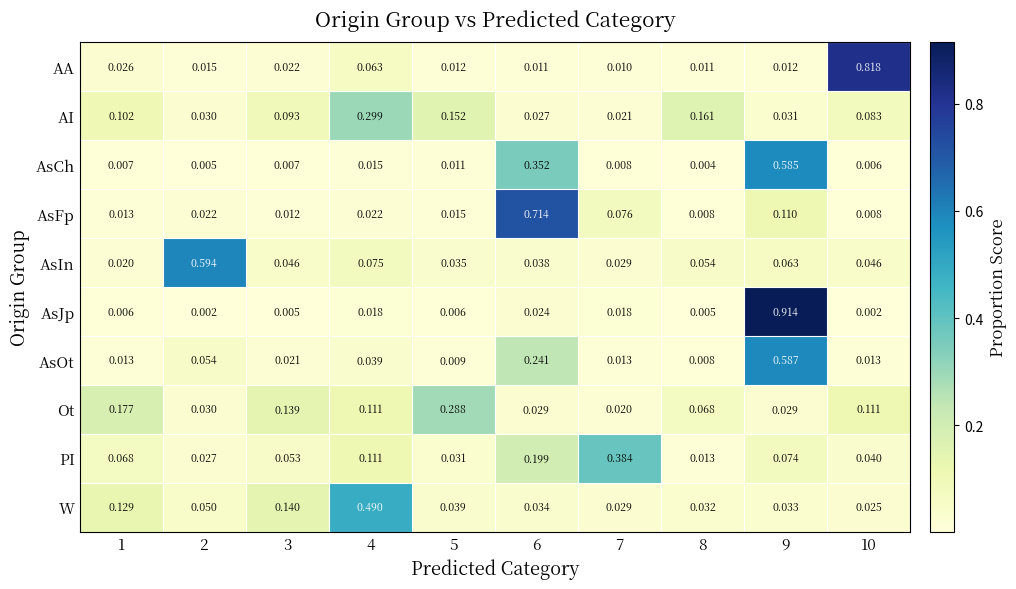

Rank the series by their maximum value, from lowest to highest.

Ot, AI, PI, W, AsCh, AsOt, AsIn, AsFp, AA, AsJp